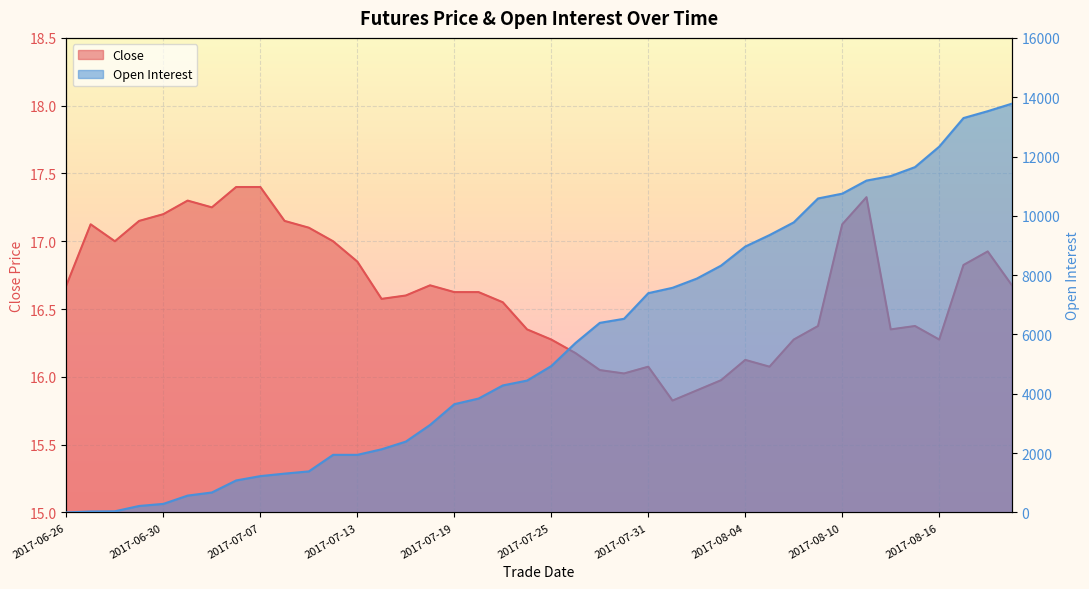

What is the value of the Open Interest point at the 30th from the left?

9351.0